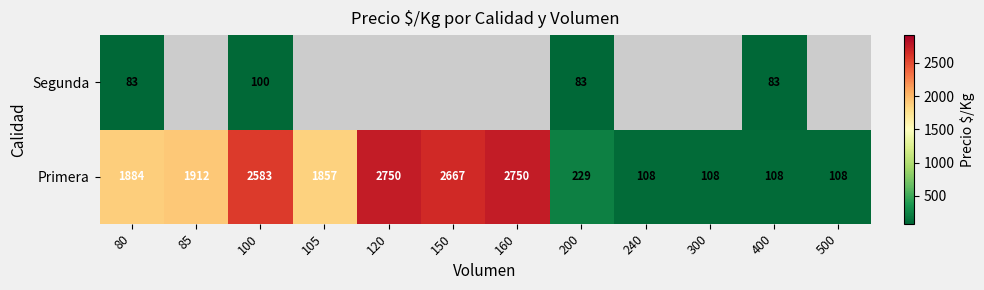

The Segunda series shows 140 at 100. True or false?

False